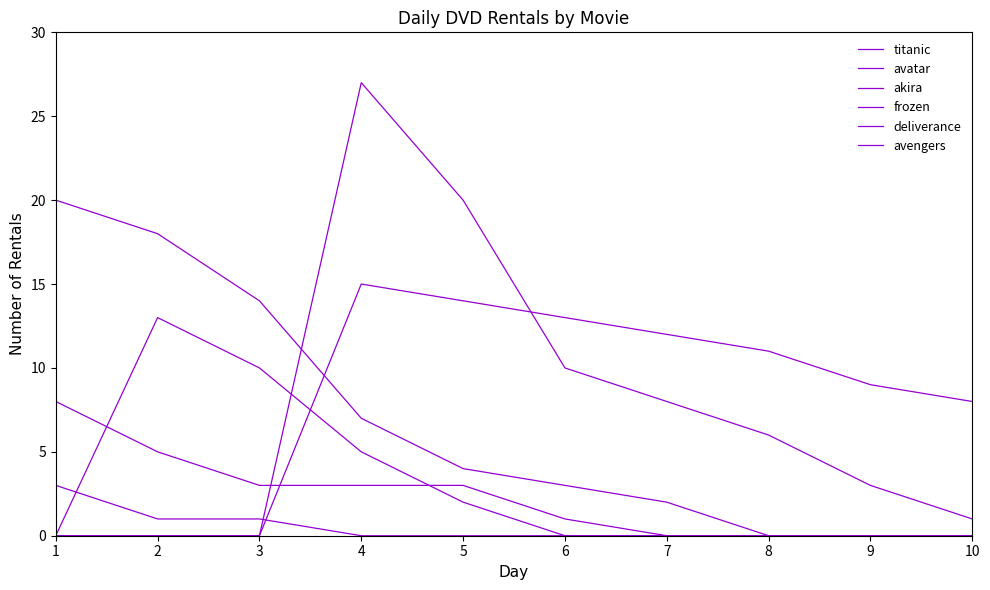

Does the chart have visible grid lines?

No